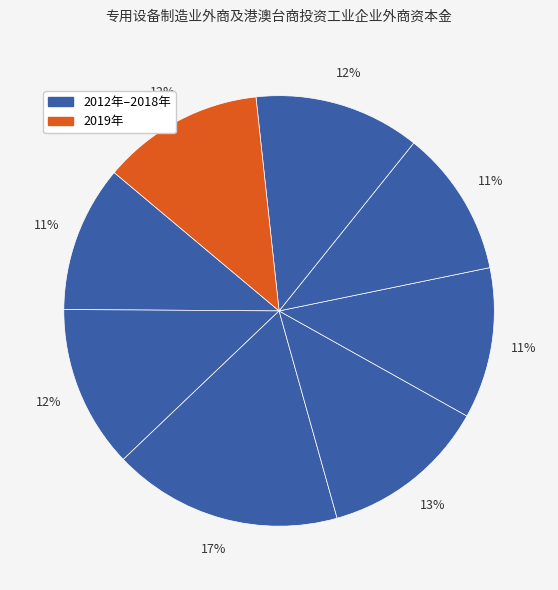

Which category has the smallest portion of the pie?

2012年